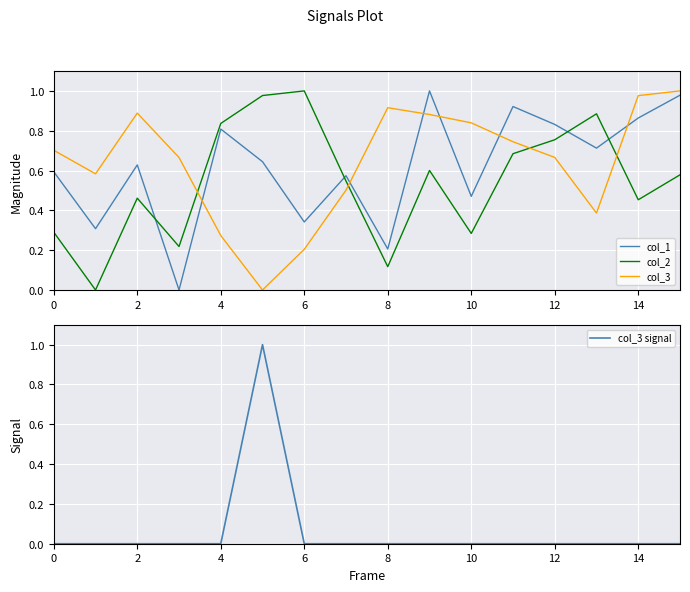

How many lines are shown in the chart?

4